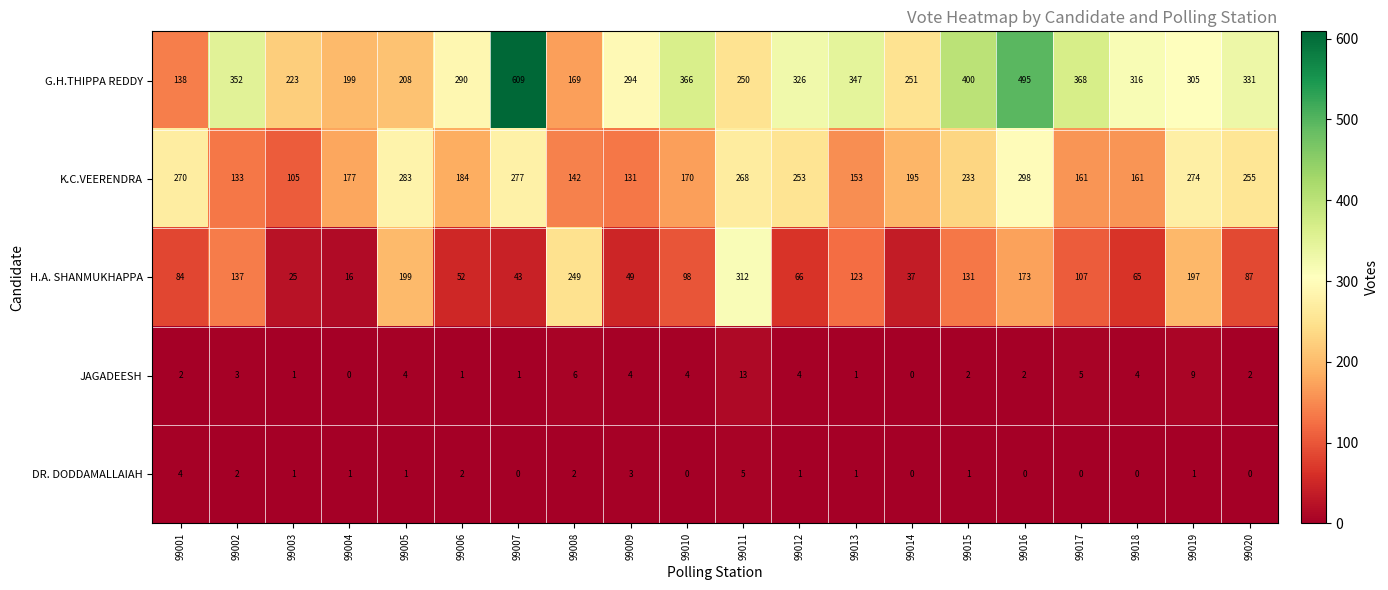

What is the greatest value displayed?

609